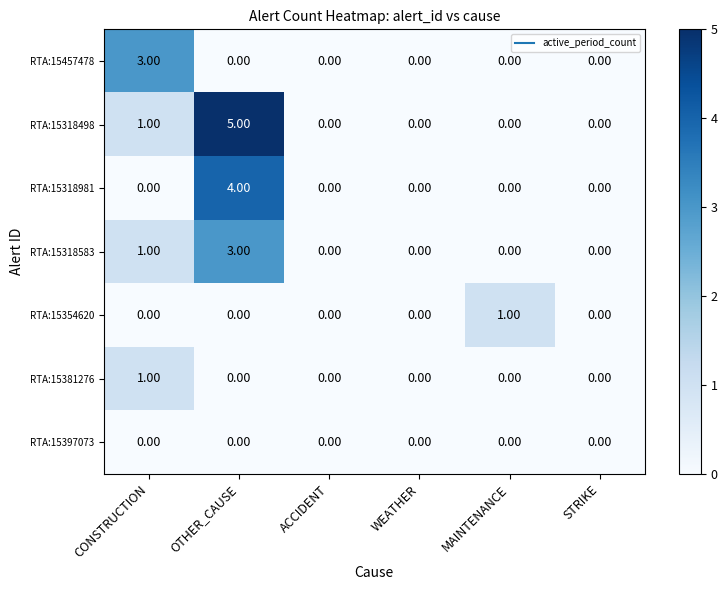

What is the total value across all series at OTHER_CAUSE?

12